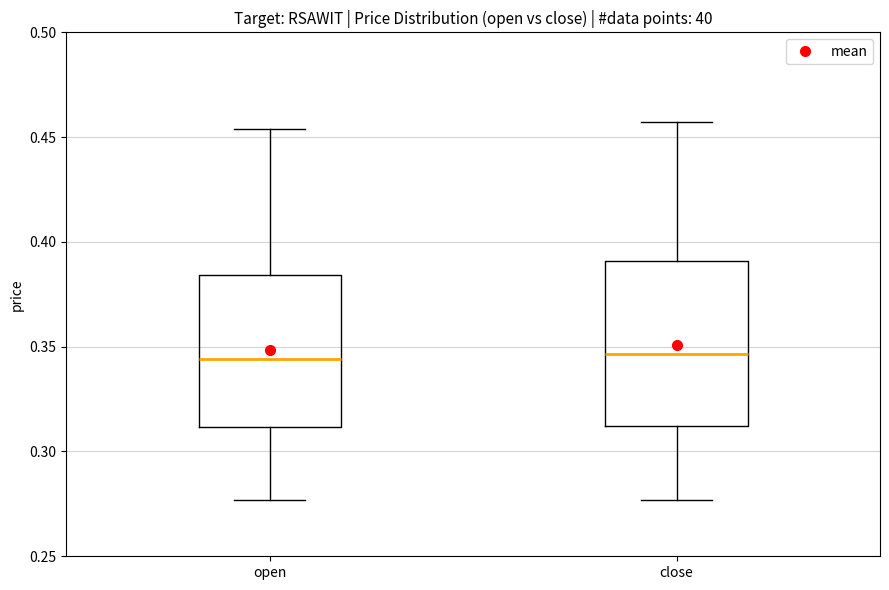

Reading left to right, read every box against the y-axis: the position of its median line, the range the box covers, and the ends of its whiskers. The values are not printed on the chart, so give them approximately, as read against the axis.

open: median 0.345, box 0.310 to 0.385, whiskers 0.275 to 0.455
close: median 0.345, box 0.310 to 0.390, whiskers 0.275 to 0.455